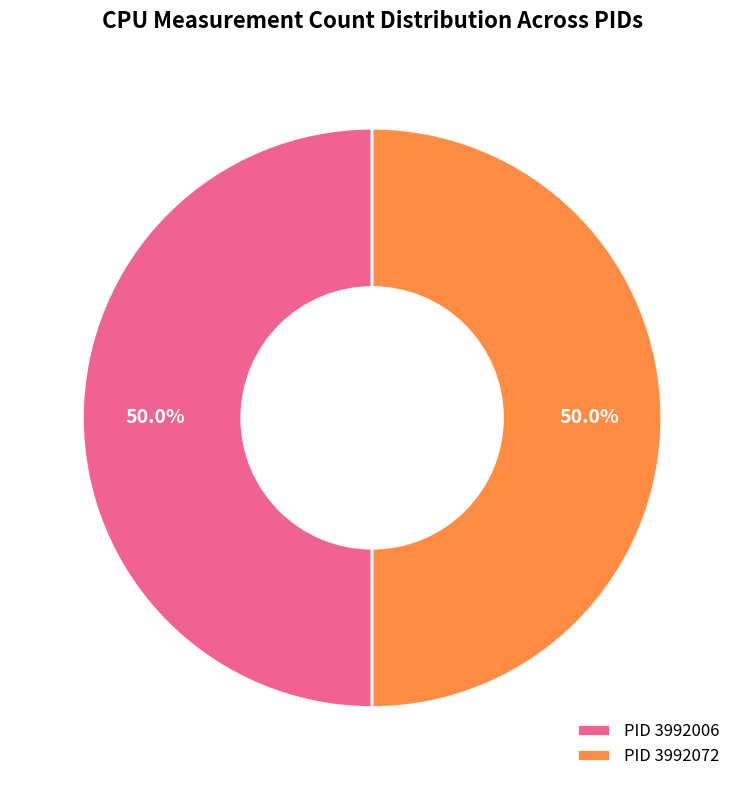

To the nearest percent, what is the average slice percentage?

50%